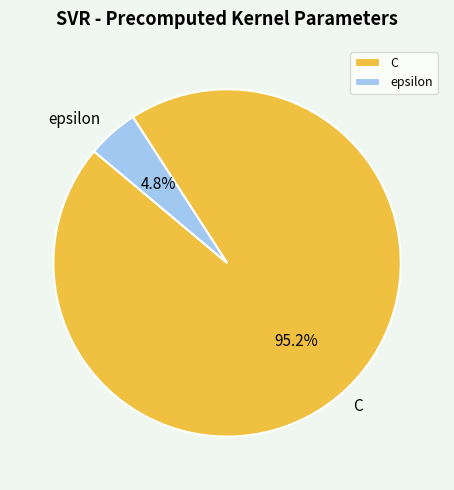

Does any single category account for the majority?

Yes